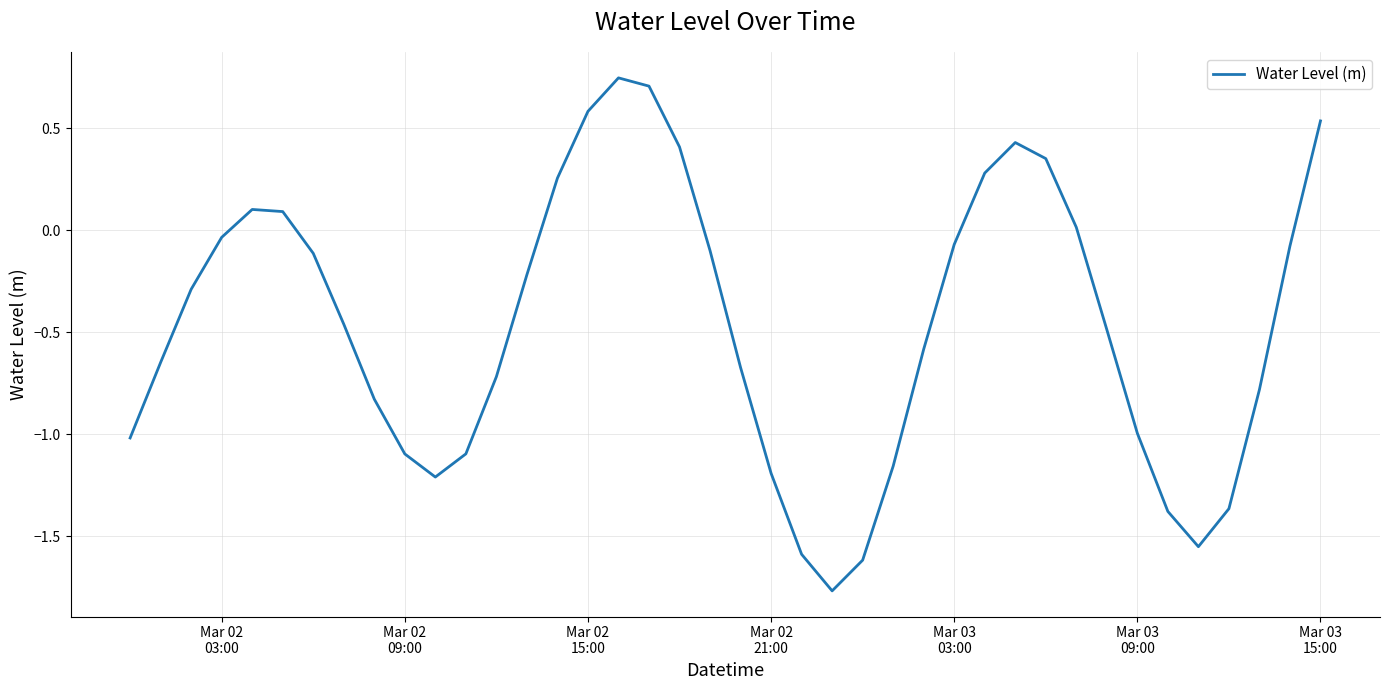

How many positive values are there?

12